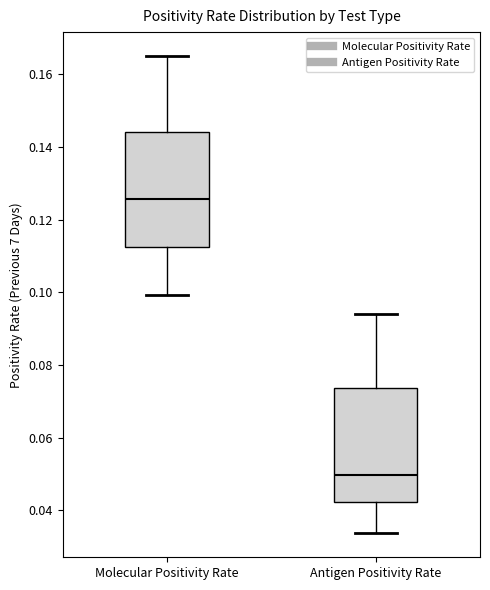

Reading left to right, transcribe this box plot: for each box, give where its median line is, the range the box spans, and where its two whiskers end, as read against the y-axis. The values are not printed on the chart, so give them approximately, as read against the axis.

Molecular Positivity Rate: median 0.126, box 0.112 to 0.144, whiskers 0.100 to 0.166
Antigen Positivity Rate: median 0.050, box 0.042 to 0.074, whiskers 0.034 to 0.094